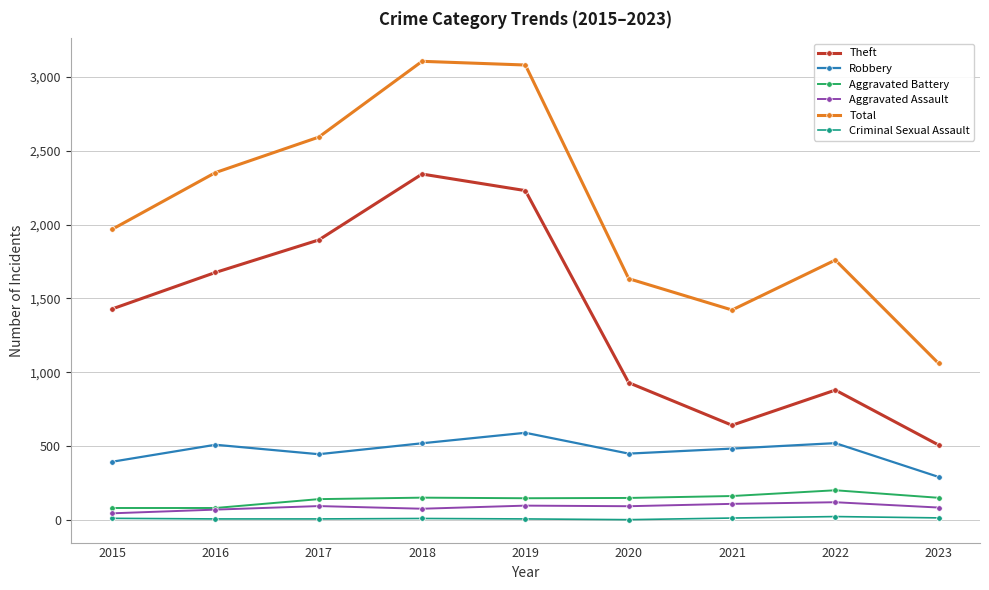

What is the greatest value displayed?

3105